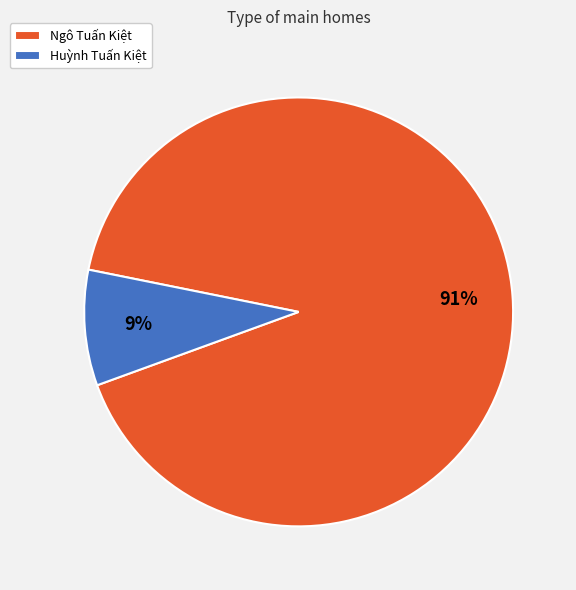

To the nearest percent, what percentage of the pie is Huỳnh Tuấn Kiệt?

9%